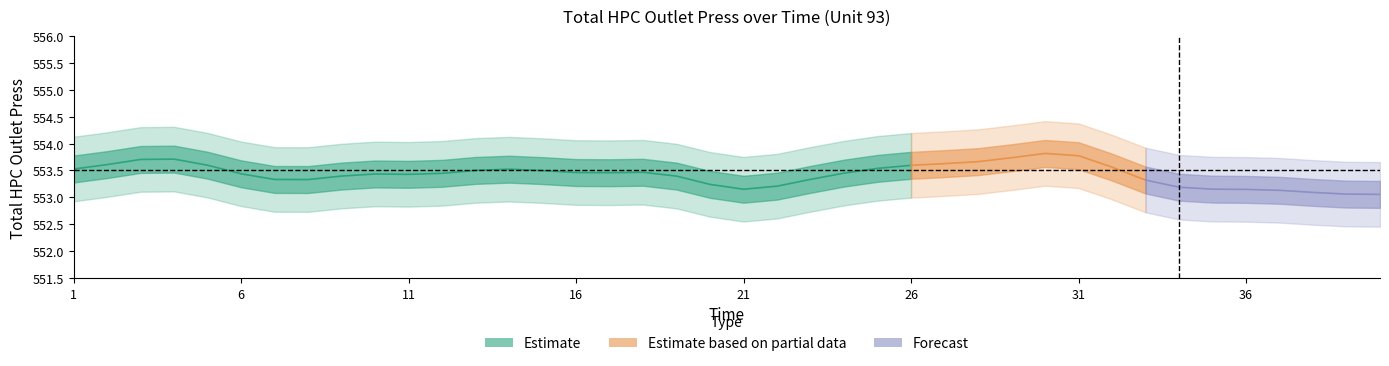

What is the difference between the maximum and minimum values in the Time series?

39.0